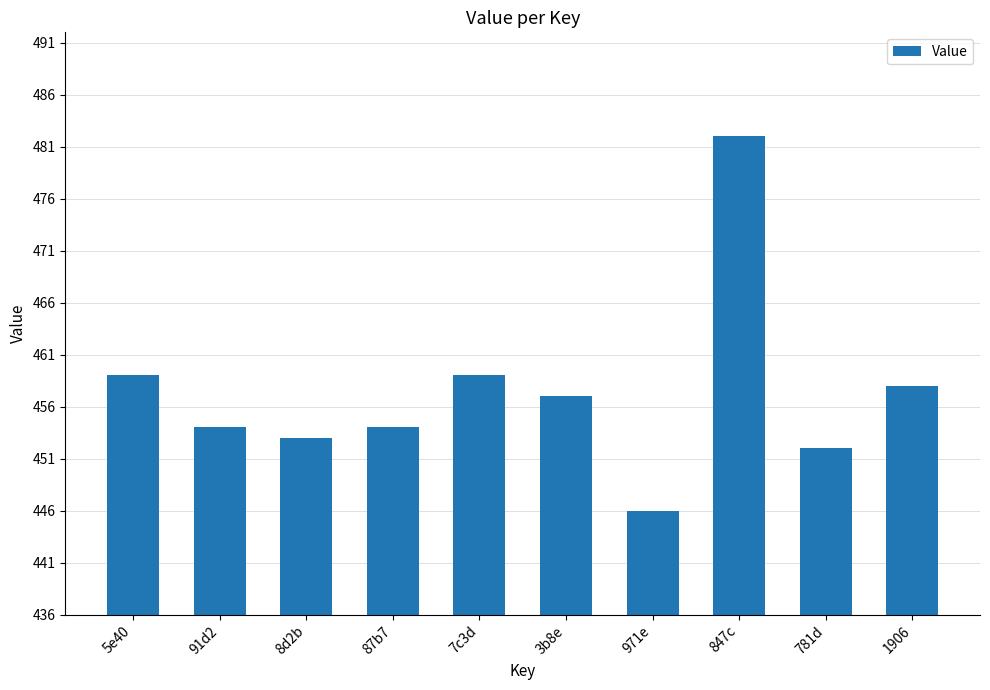

Between 3b8e and 5e40, which is larger?

5e40